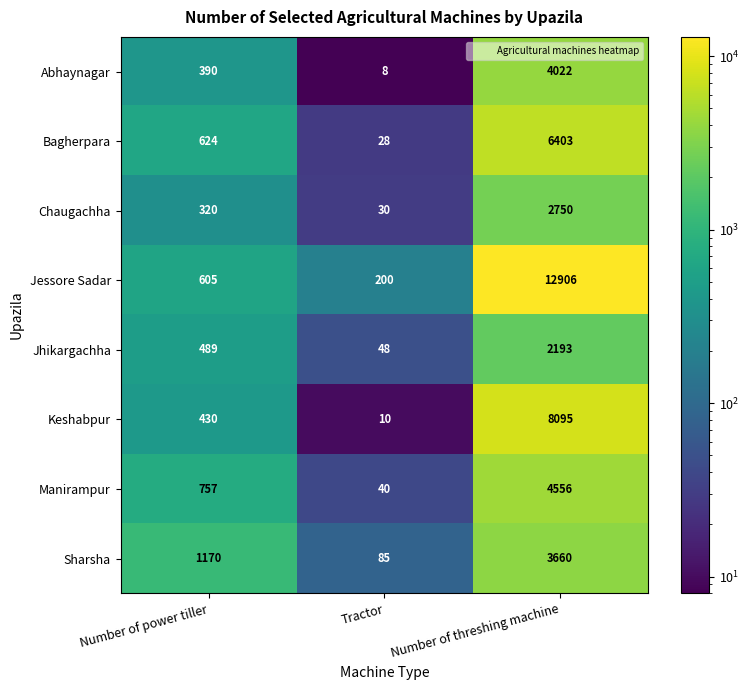

Reading left to right, transcribe all the data shown in this chart.

Abhaynagar: Number of power tiller=390	Tractor=8	Number of threshing machine=4022
Bagherpara: Number of power tiller=624	Tractor=28	Number of threshing machine=6403
Chaugachha: Number of power tiller=320	Tractor=30	Number of threshing machine=2750
Jessore Sadar: Number of power tiller=605	Tractor=200	Number of threshing machine=12906
Jhikargachha: Number of power tiller=489	Tractor=48	Number of threshing machine=2193
Keshabpur: Number of power tiller=430	Tractor=10	Number of threshing machine=8095
Manirampur: Number of power tiller=757	Tractor=40	Number of threshing machine=4556
Sharsha: Number of power tiller=1170	Tractor=85	Number of threshing machine=3660